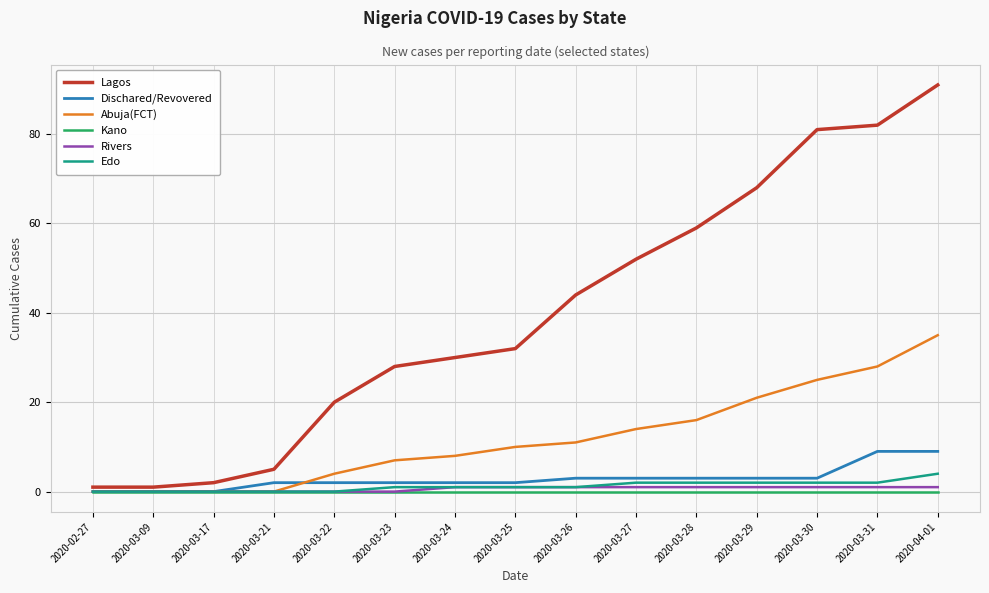

What is the difference between the maximum and minimum values in the Edo series?

4